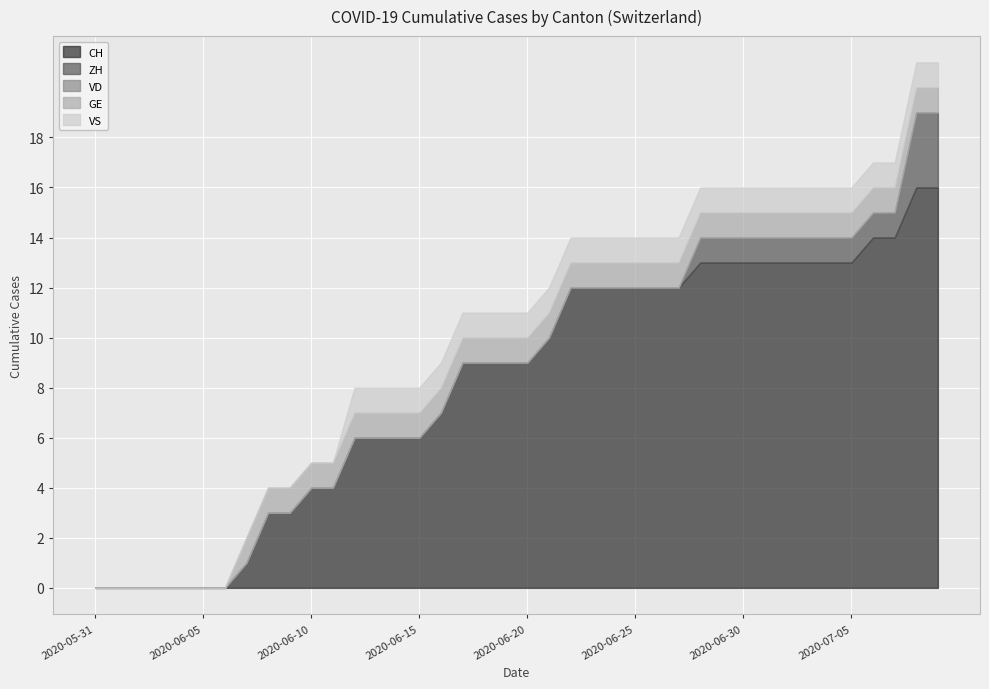

How many lines are shown in the chart?

5